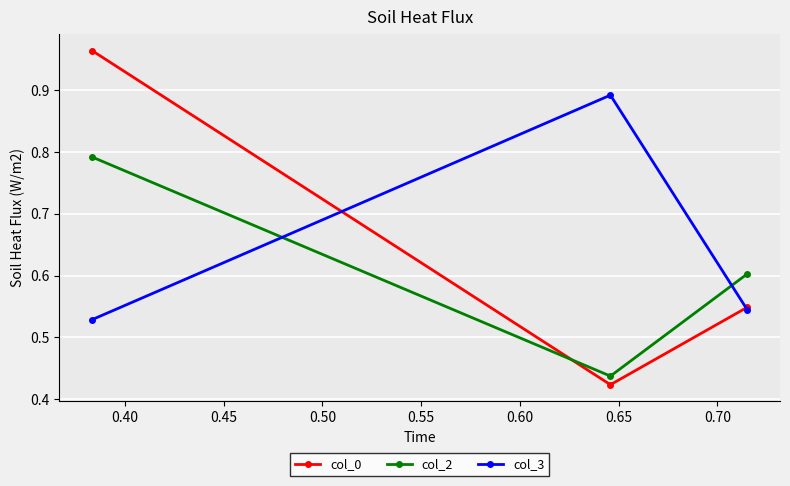

Rank the series by their maximum value, from highest to lowest.

col_0, col_3, col_2